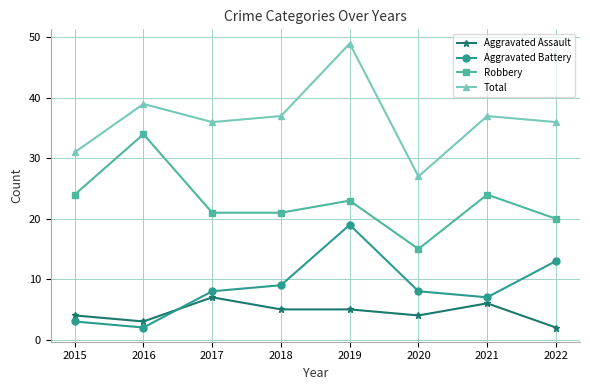

What is the greatest value displayed?

49